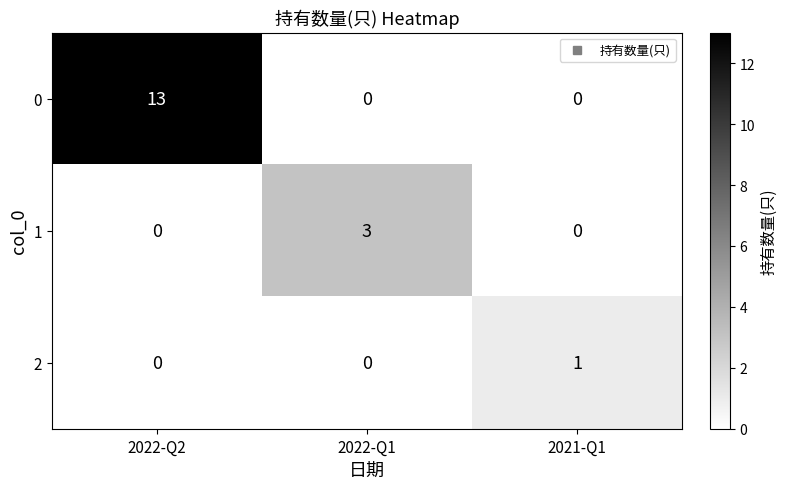

Which series has the largest range (max minus min)?

0